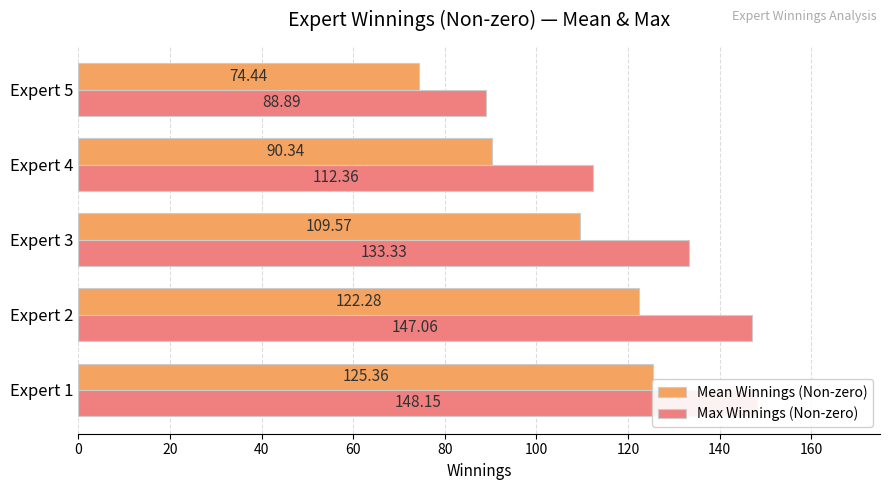

What are all the series names shown in the legend?

Mean Winnings (Non-zero), Max Winnings (Non-zero)